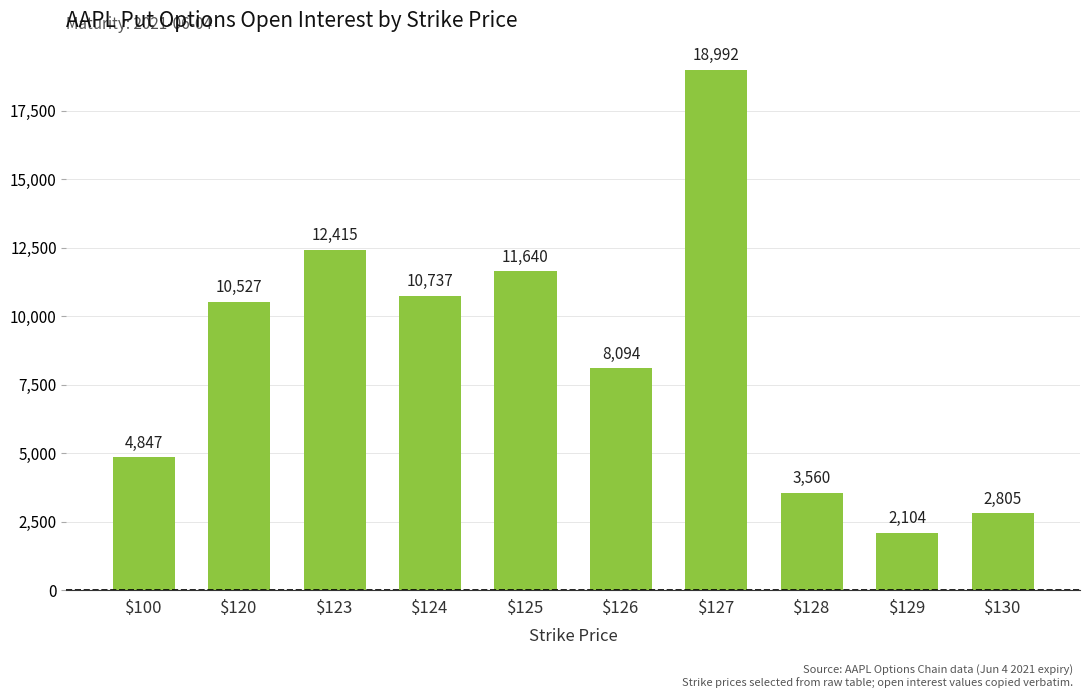

Rank the categories by value from highest to lowest.

$127, $123, $125, $124, $120, $126, $100, $128, $130, $129